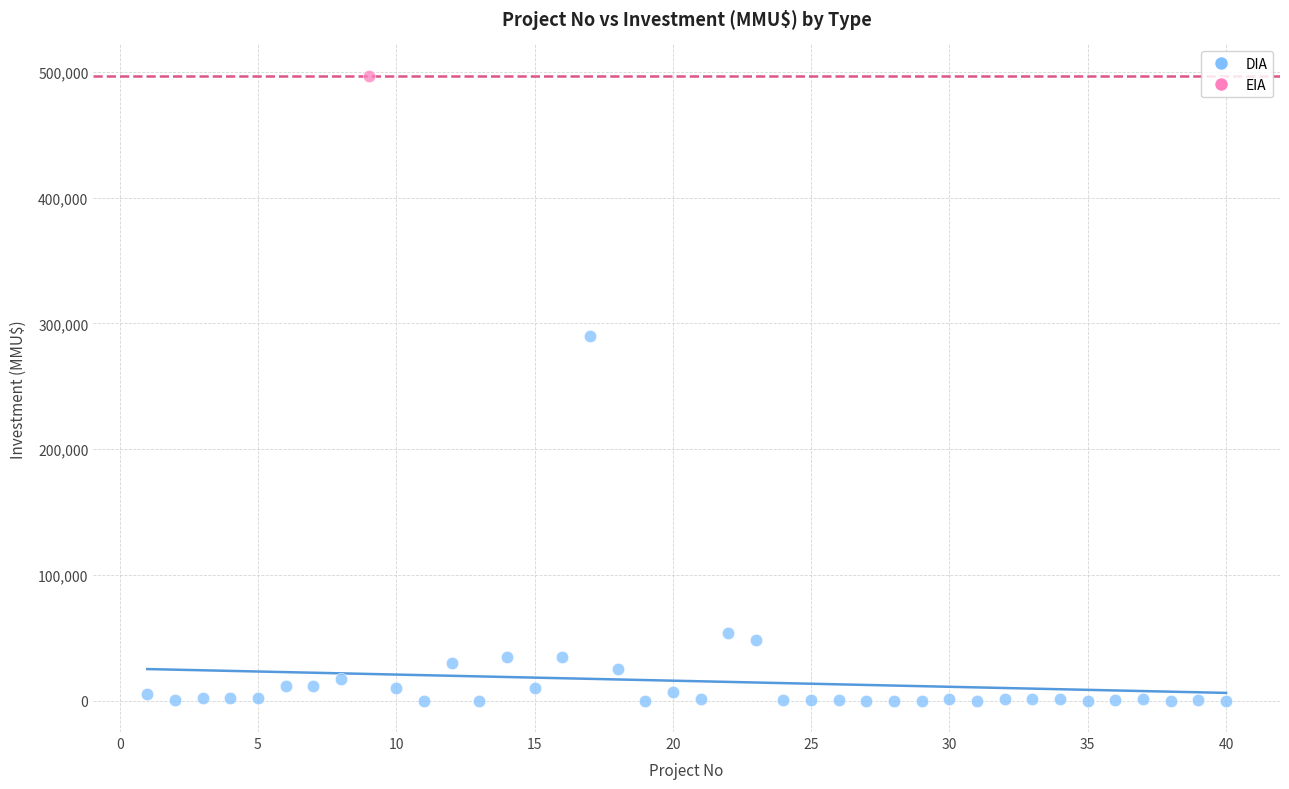

What are all the series names shown in the legend?

DIA, EIA